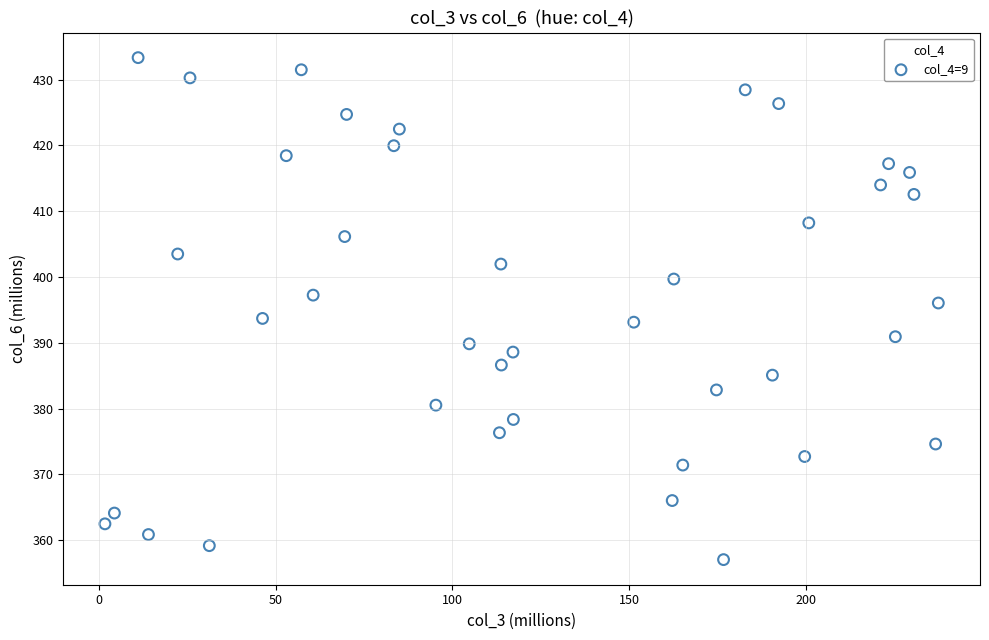

What is the range of Y values (max minus min)?

76.3